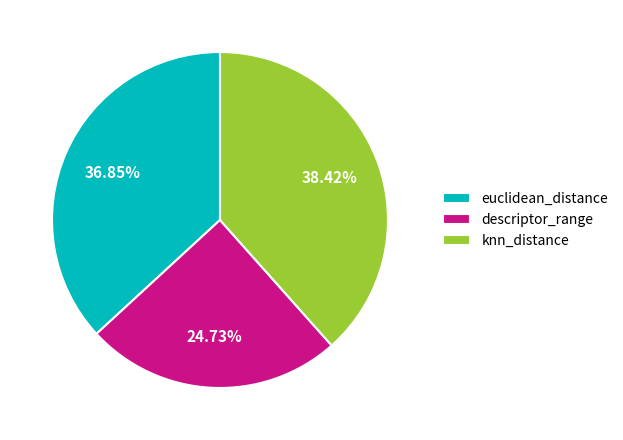

Rank the categories by value from highest to lowest.

knn_distance, euclidean_distance, descriptor_range